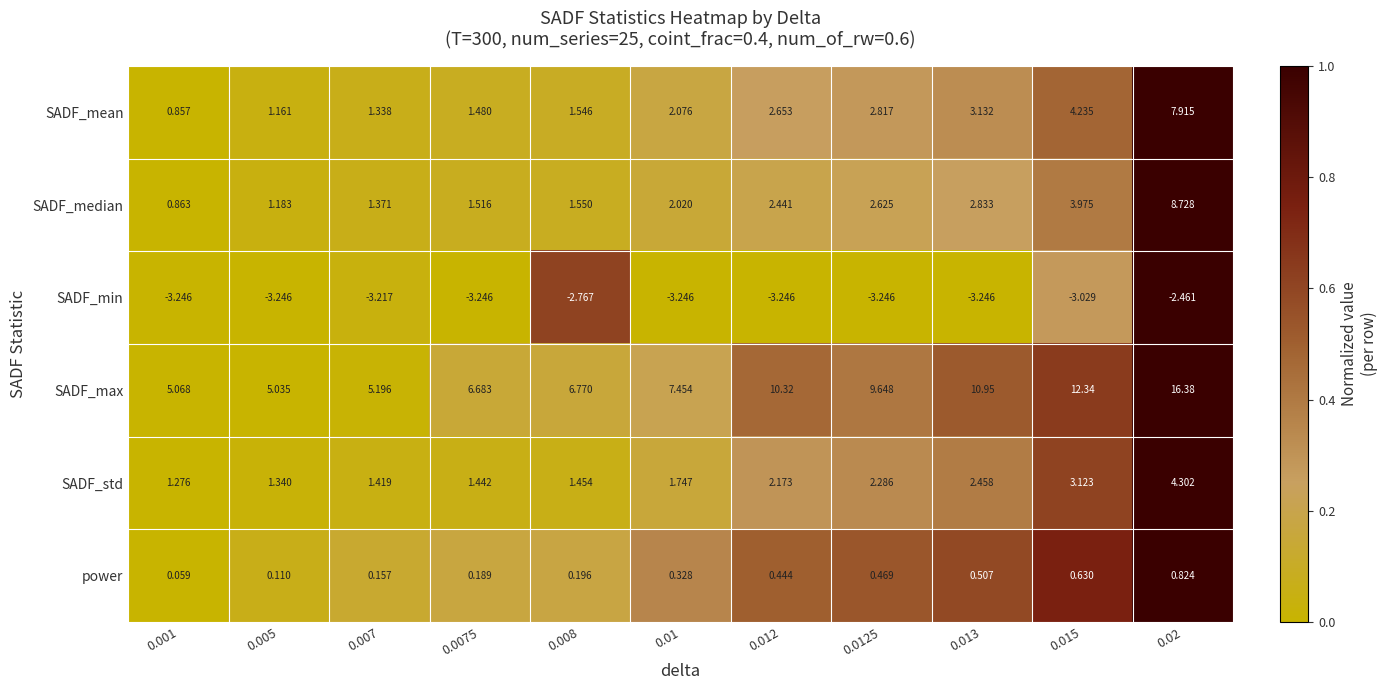

Which series has the largest total across all categories?

SADF_max